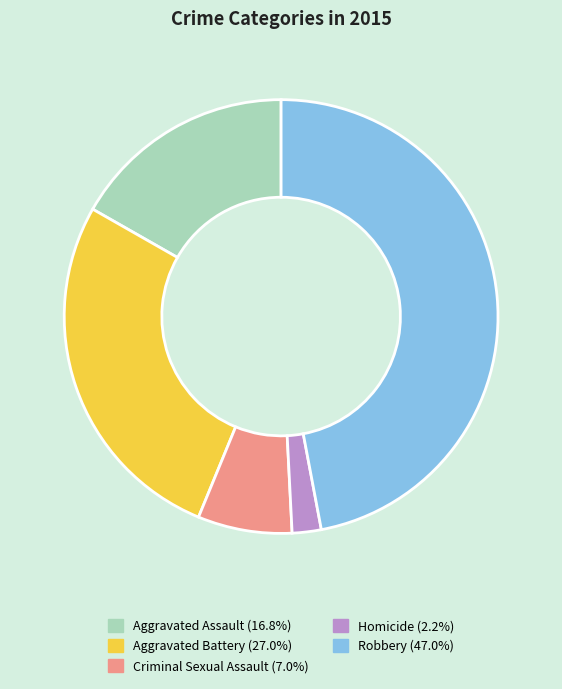

Is Aggravated Assault the majority of the pie?

No